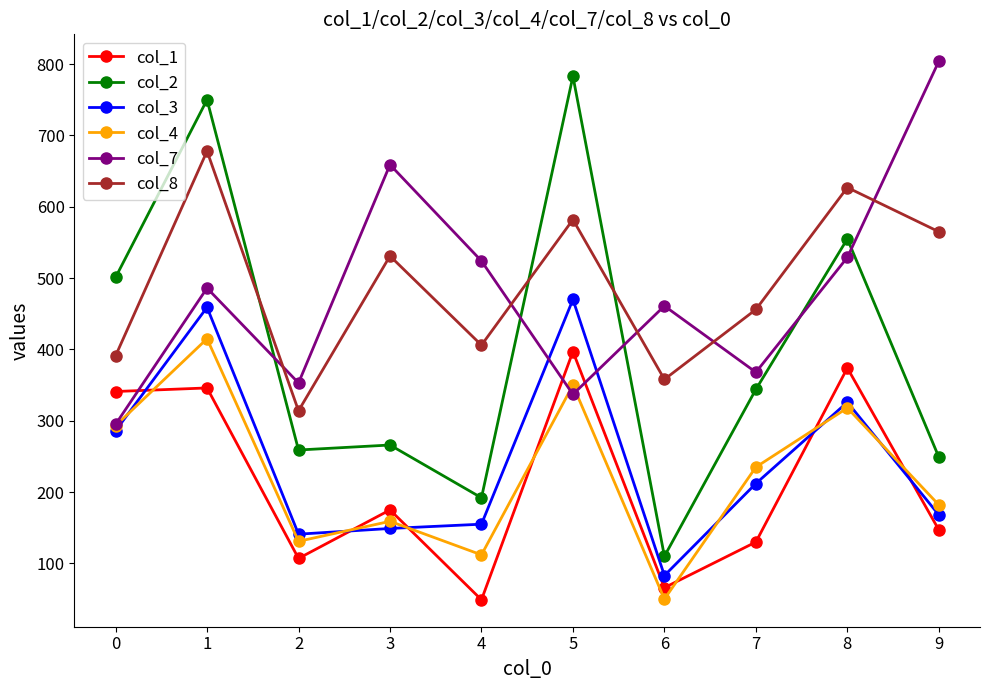

What are all the series names shown in the legend?

col_1, col_2, col_3, col_4, col_7, col_8